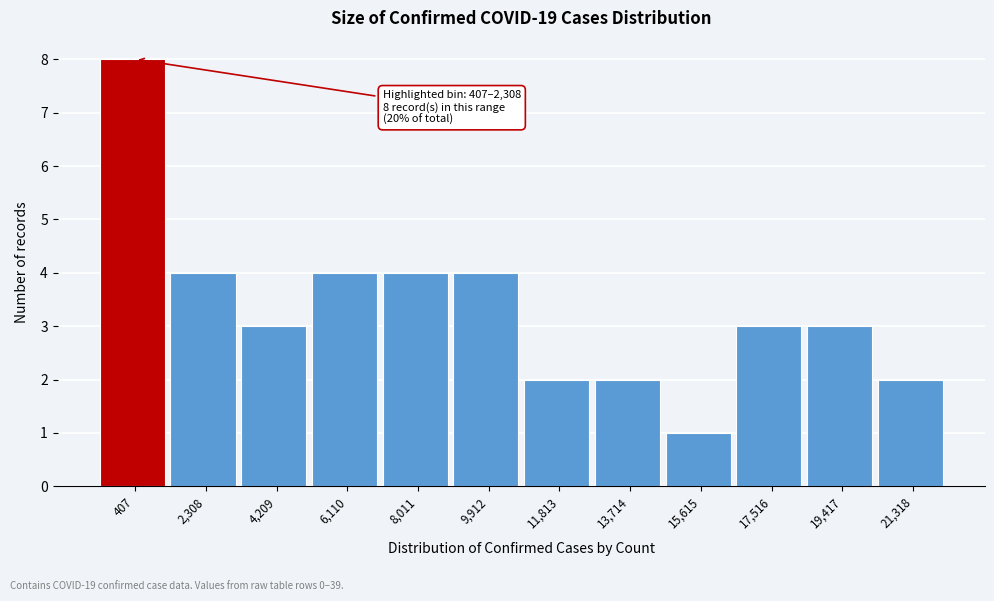

Reading left to right, transcribe all the data shown in this chart.

407=8	2,308=4	4,209=3	6,110=4	8,011=4	9,912=4	11,813=2	13,714=2	15,615=1	17,516=3	19,417=3	21,318=2